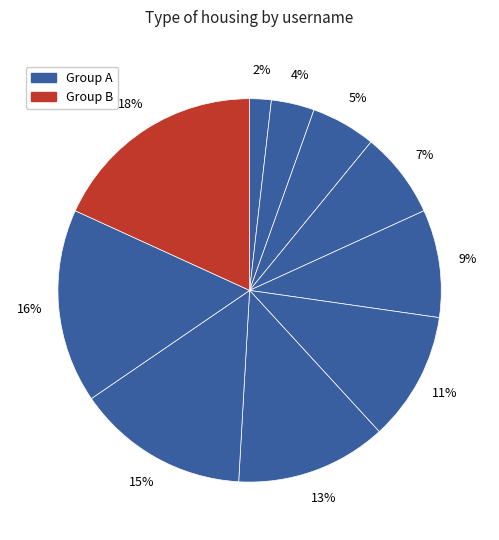

How many slices are in this pie chart?

10